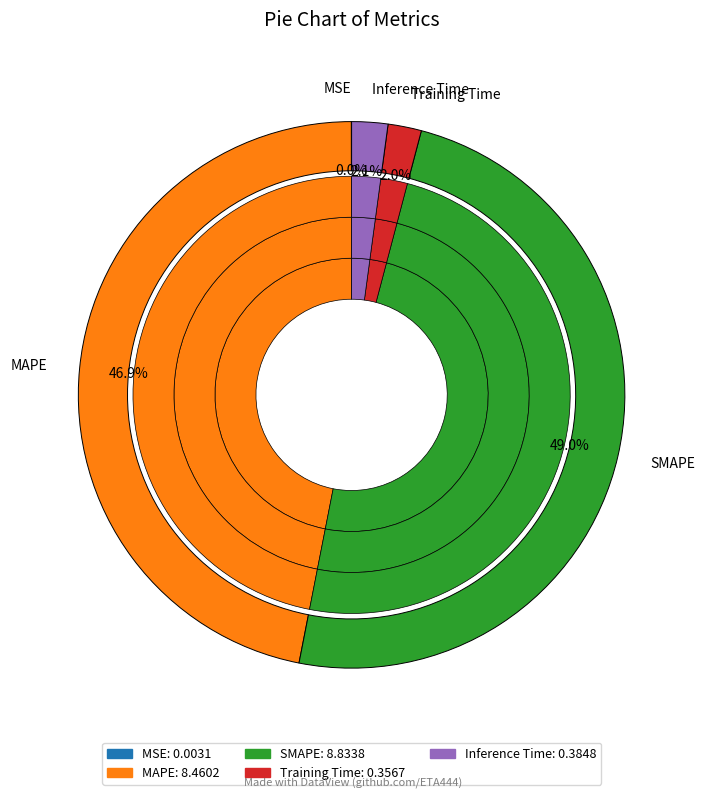

Combined, do Inference Time and MAPE account for over 50%?

No